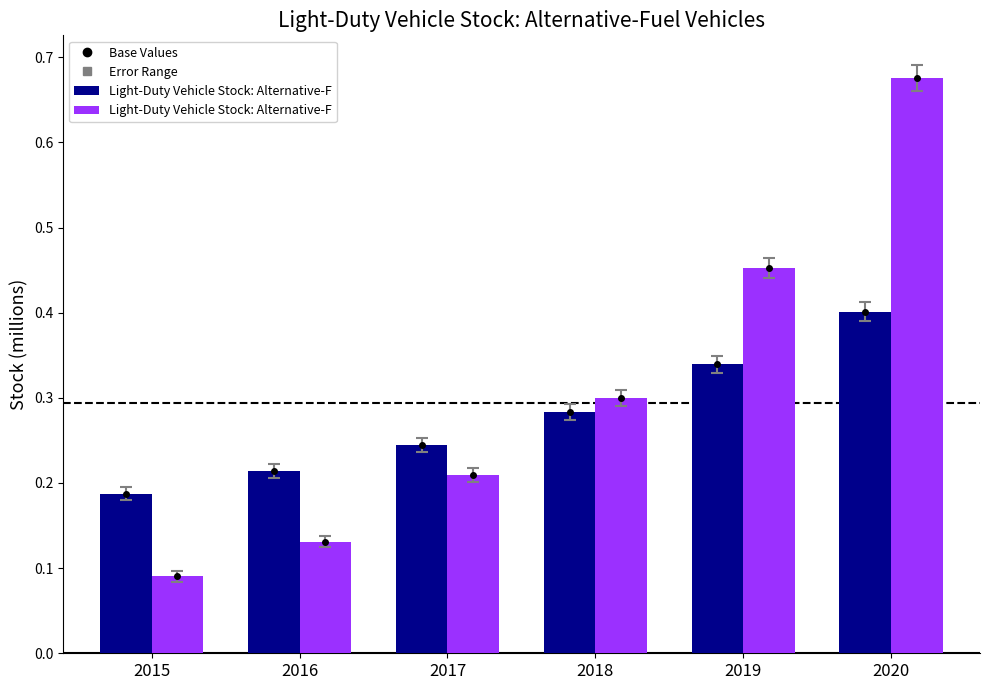

Rank the categories by Light-Duty Vehicle Stock: Alternative-F (Row1) value from lowest to highest.

2015, 2016, 2017, 2018, 2019, 2020